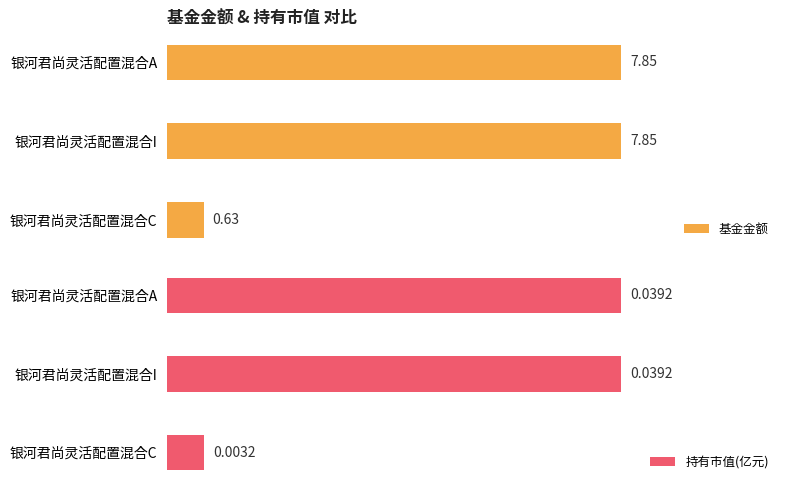

At which label is 基金金额 closest to 4?

银河君尚灵活配置混合C